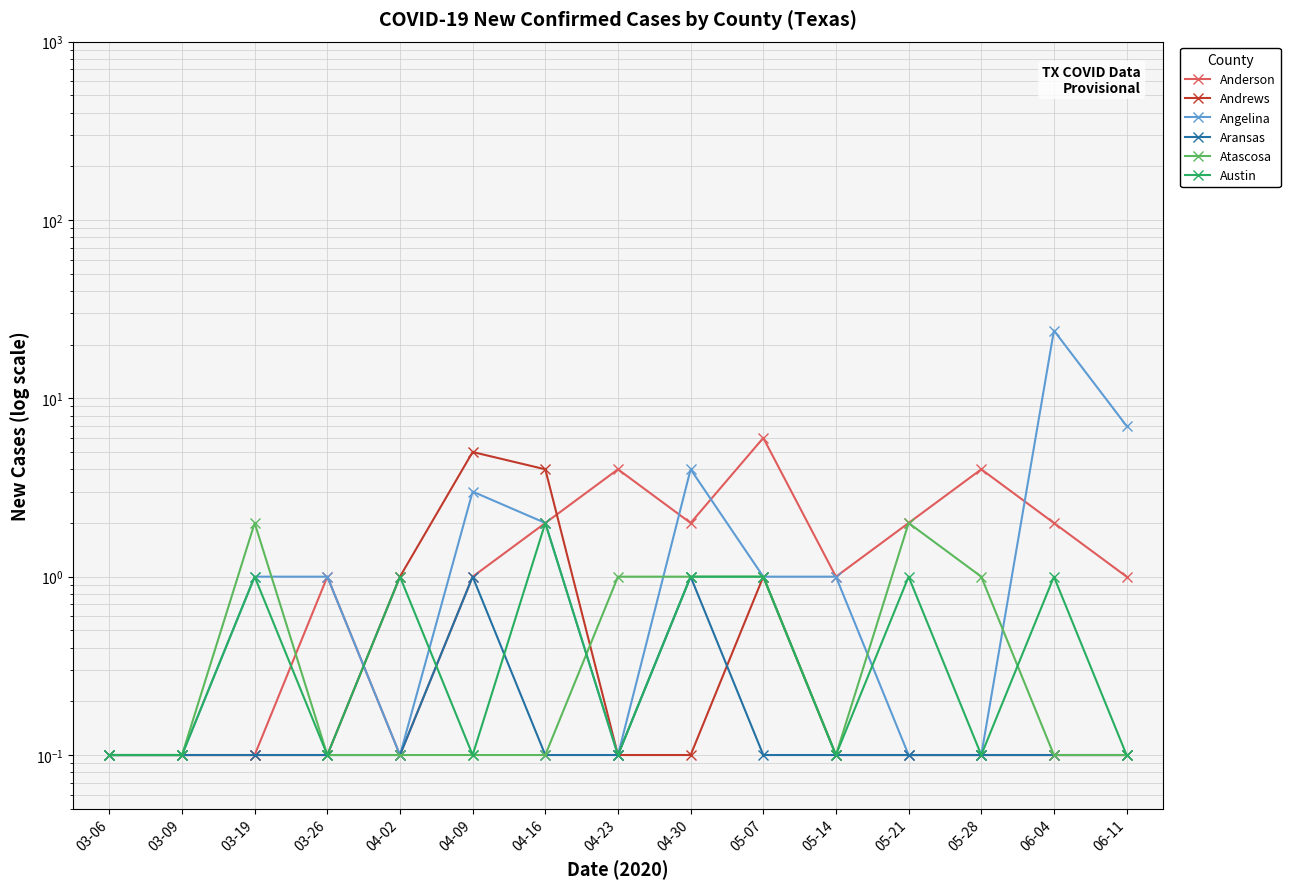

What is the sum of the Anderson values at 04-23 and 03-26?

5.0